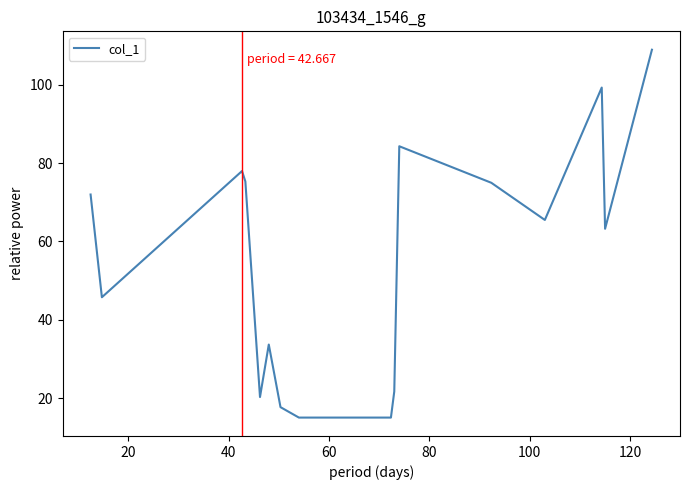

What is the difference between the maximum and minimum values?

94.0